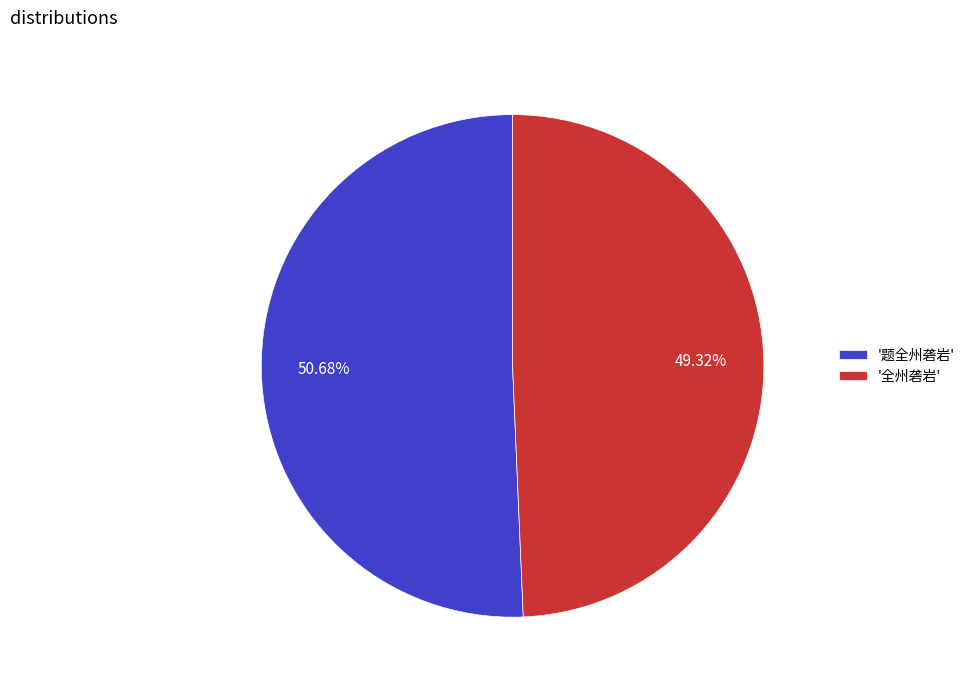

Is there any slice that represents more than half of the pie?

Yes